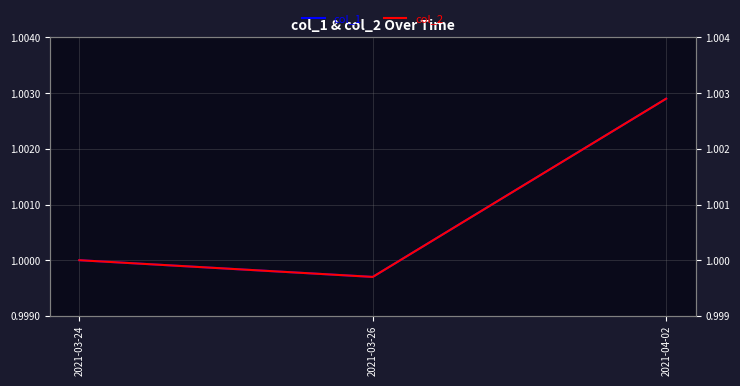

Rank the series at 2021-03-24 from highest to lowest value.

col_1, col_2